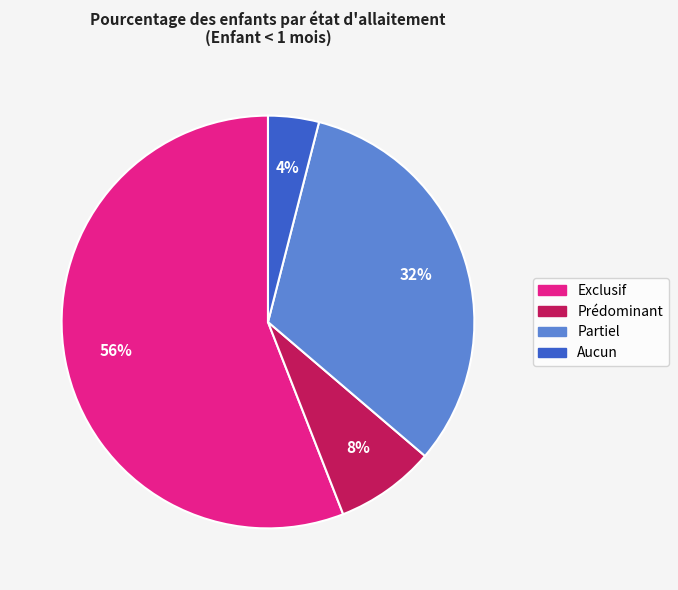

To the nearest percent, what is the difference between the Prédominant and Exclusif slice percentages?

48%